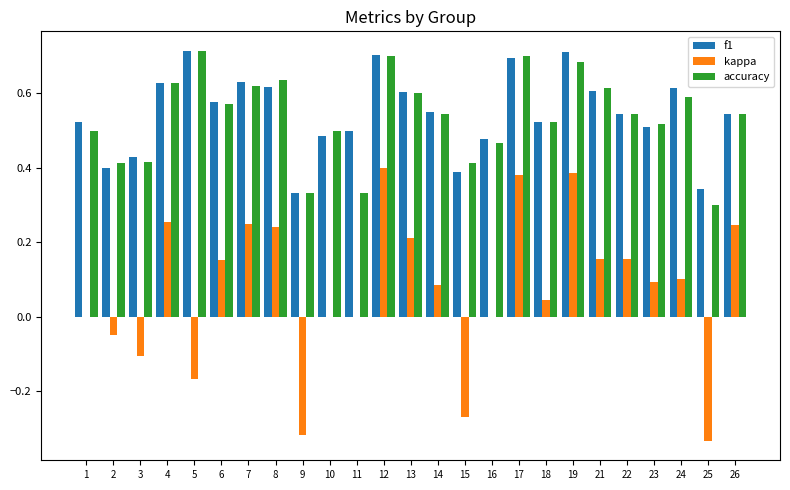

Is the value of f1 at 4 greater than the value of accuracy at 13?

Yes